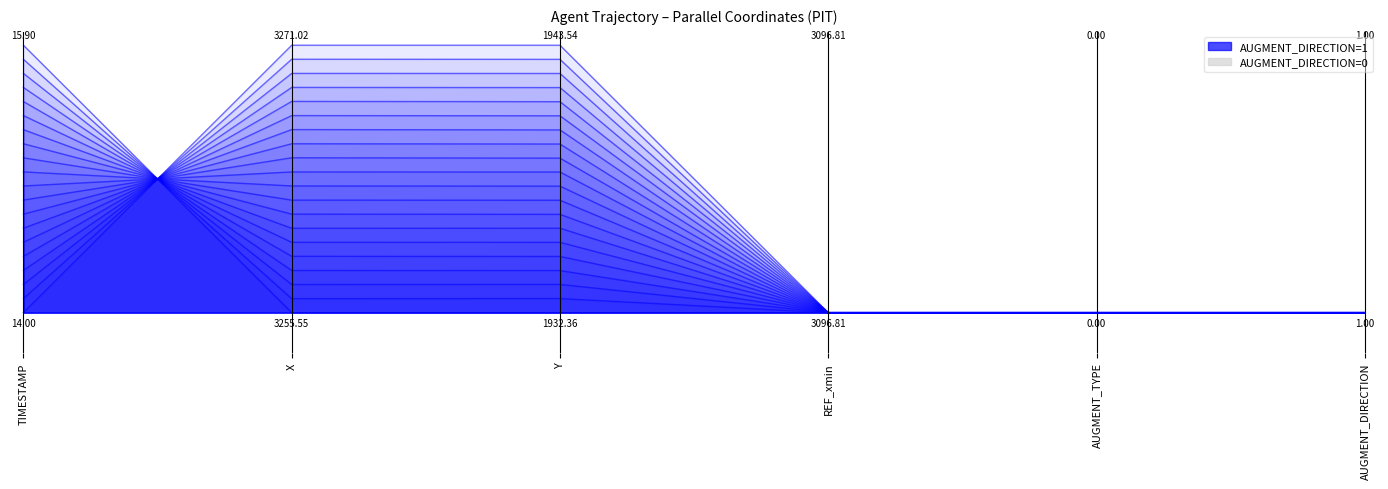

True or false: the data shows 0 at TIMESTAMP.

False